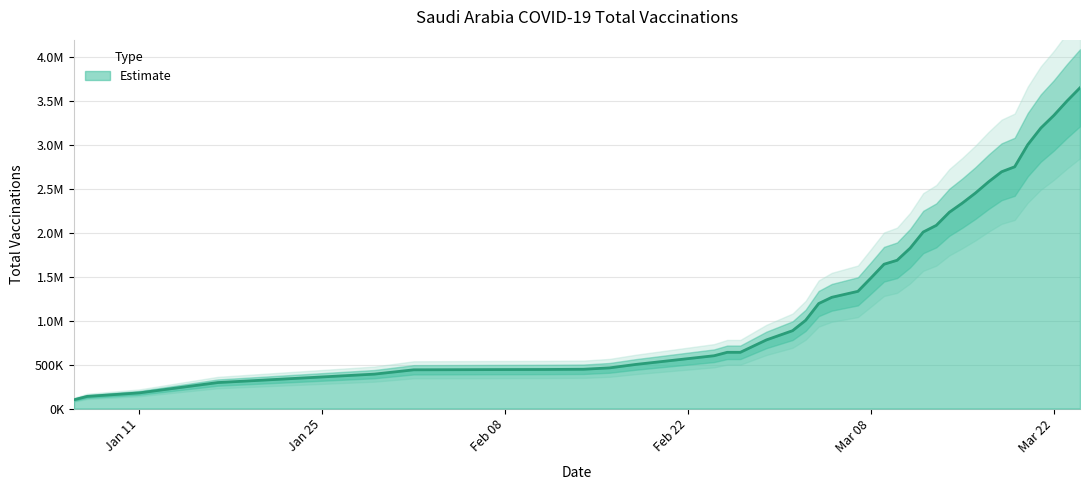

What is the maximum value shown in the chart?

3646851